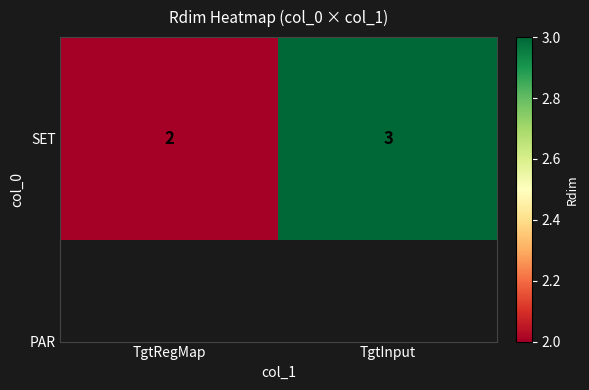

What is the minimum value shown in the chart?

2